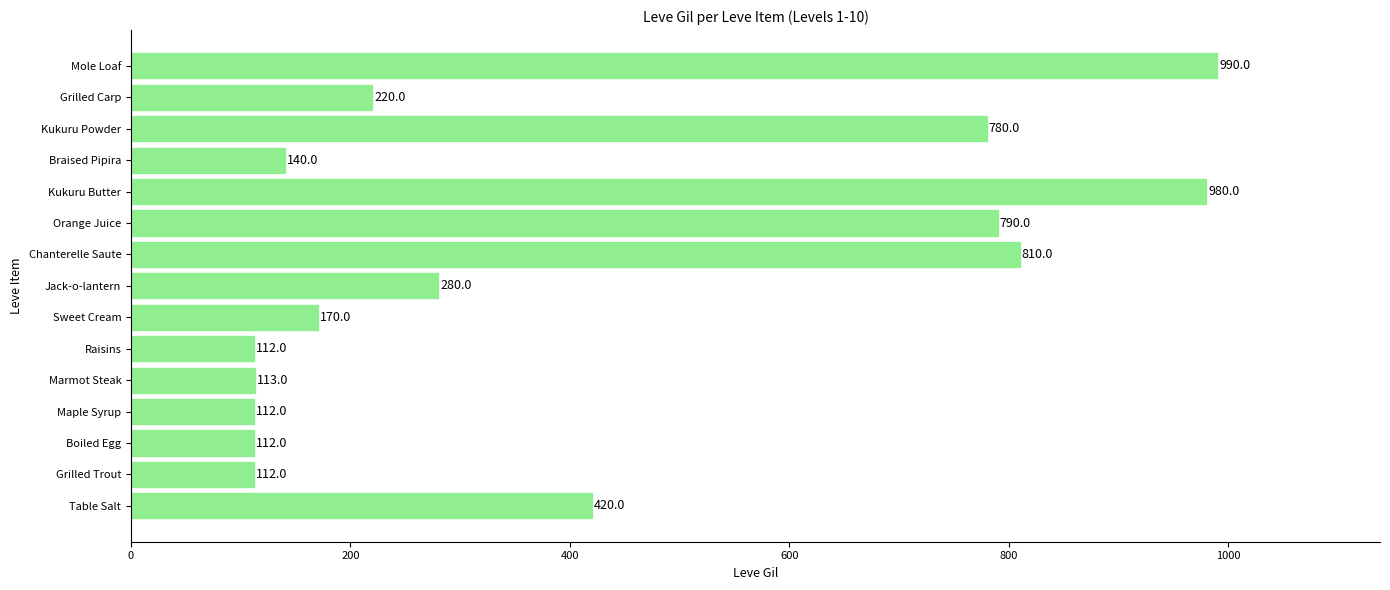

What is the minimum value shown in the chart?

112